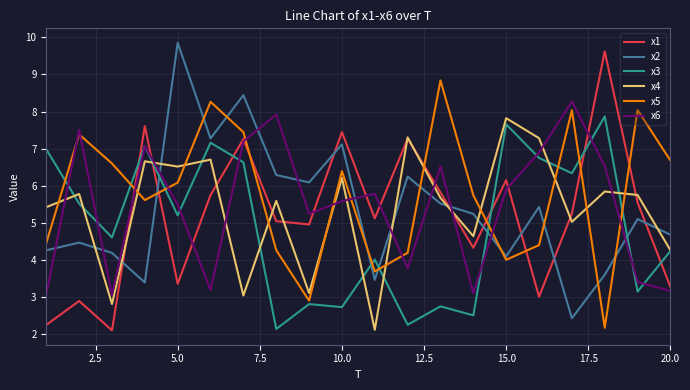

What is the maximum value for x1?

9.6